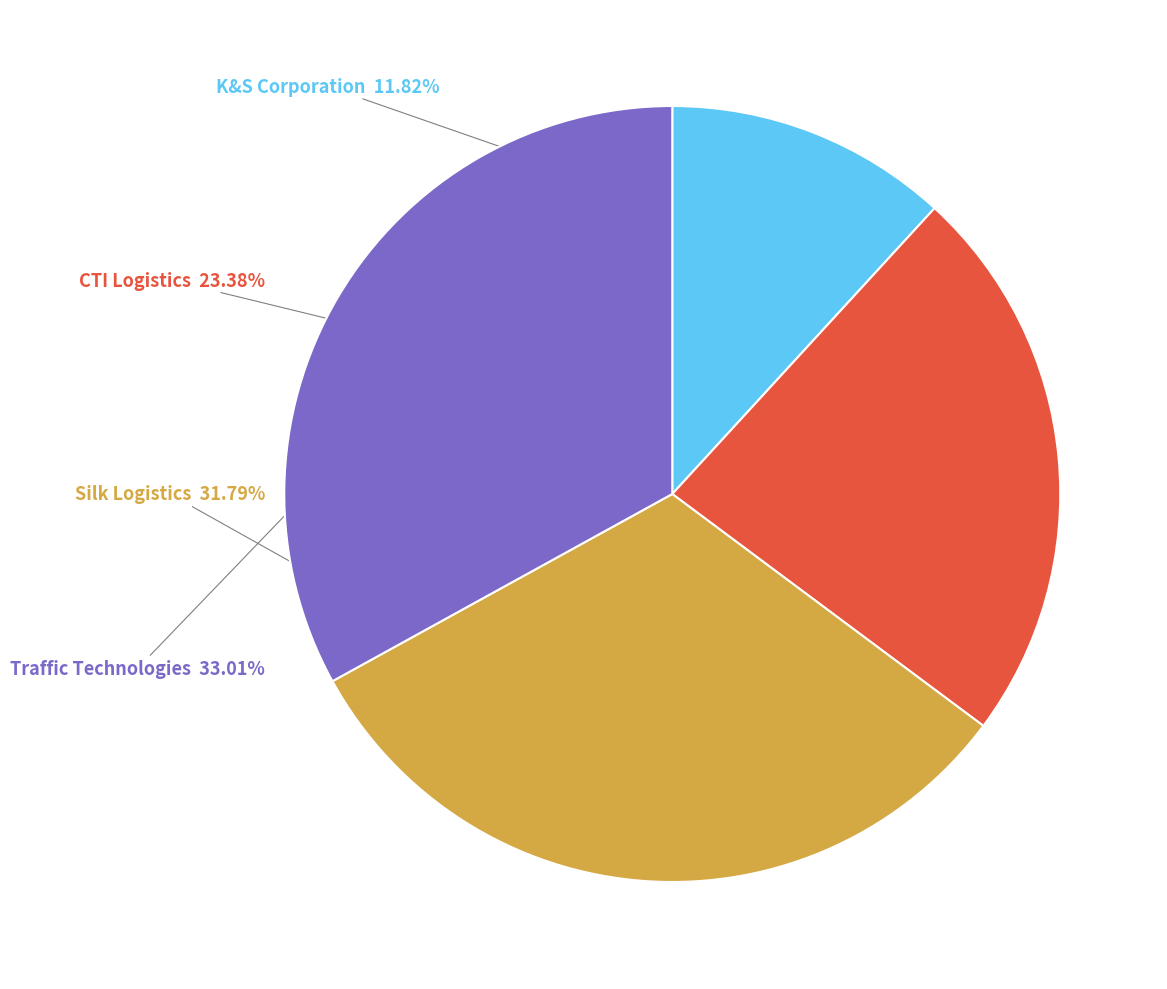

Which slice is the smallest?

K&S Corporation